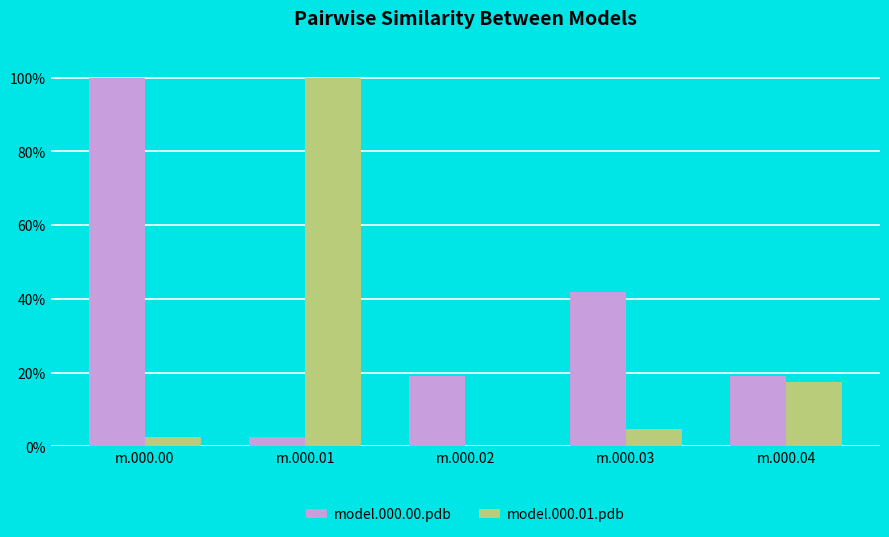

True or false: model.000.00.pdb has a value of 0.3 at m.000.04.

False